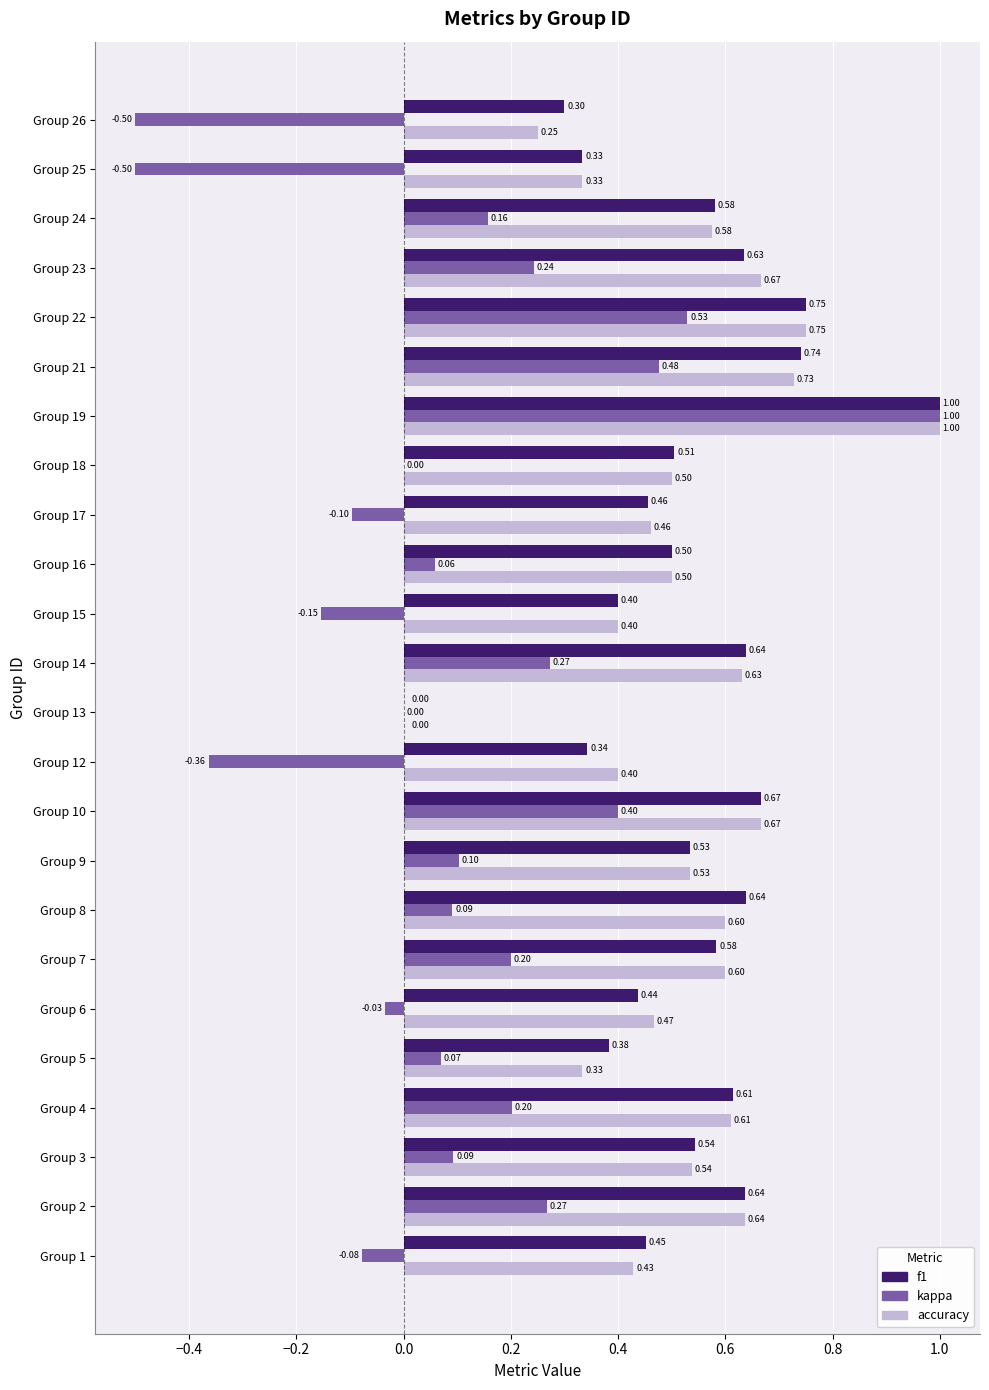

What is the sum of the kappa values at Group 19 and Group 2?

1.3